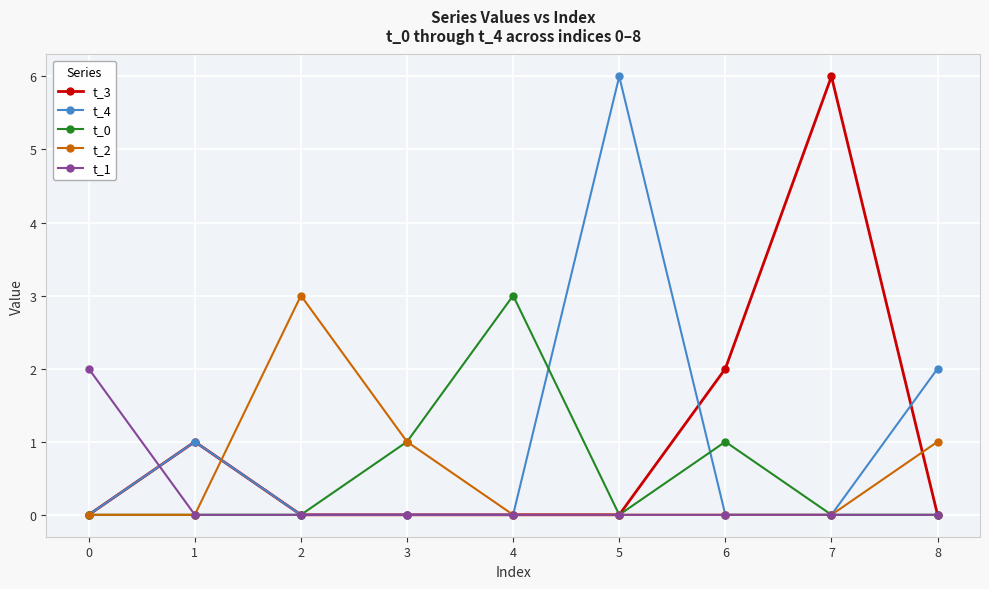

The value of t_3 at 1 is 1. True or false?

True